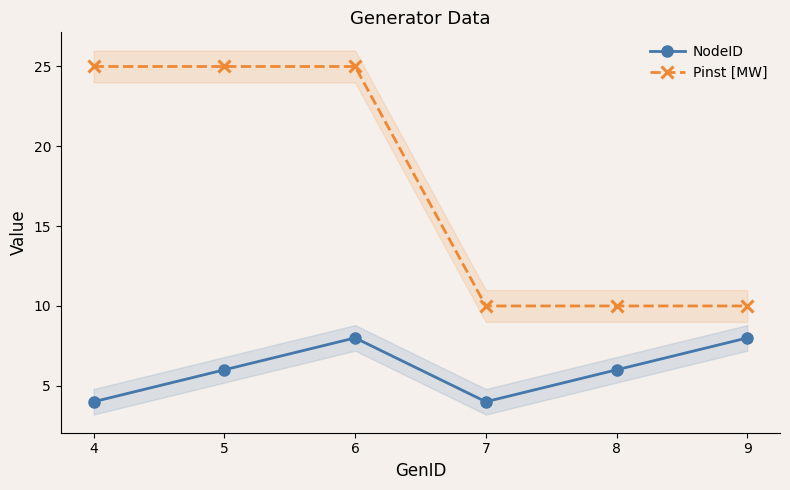

Is it true that Pinst [MW] equals 38 at 5?

False